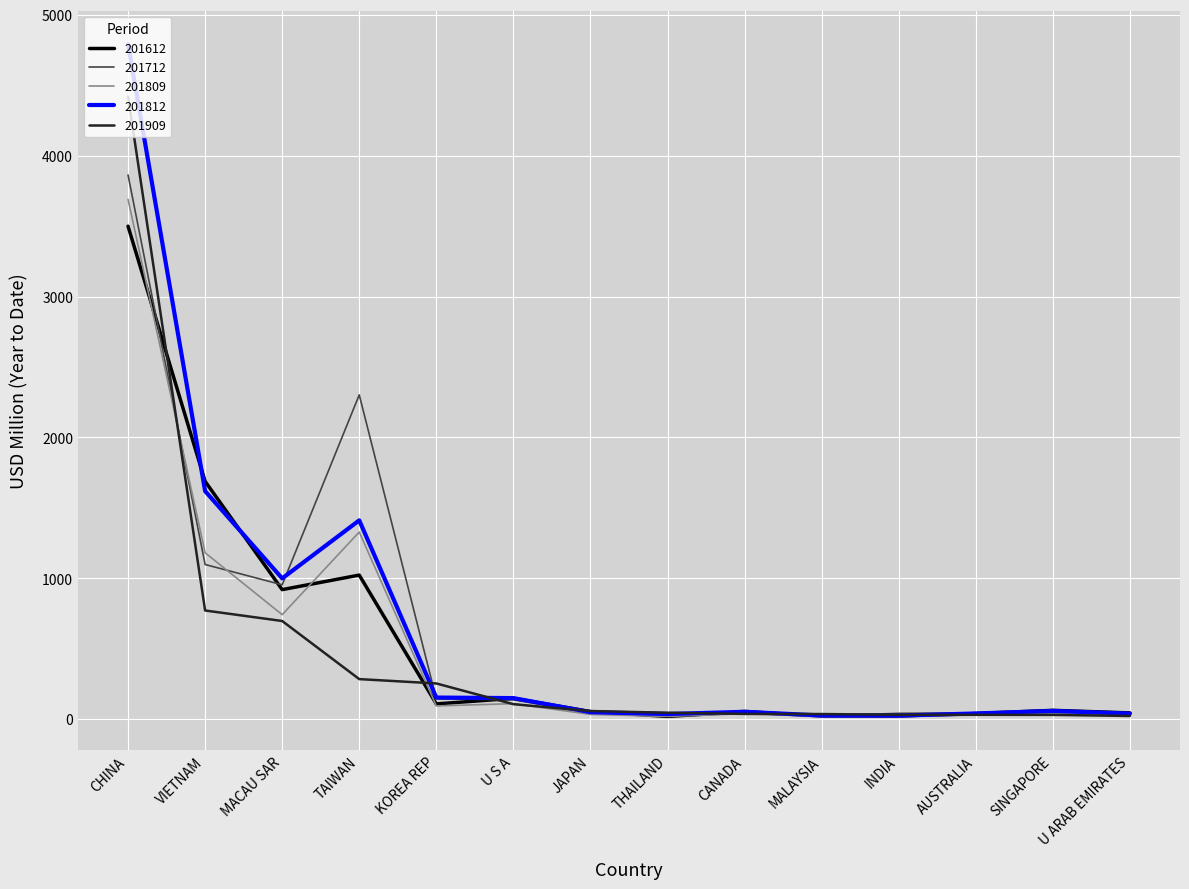

Where is 201612 nearest to the value 1759?

VIETNAM